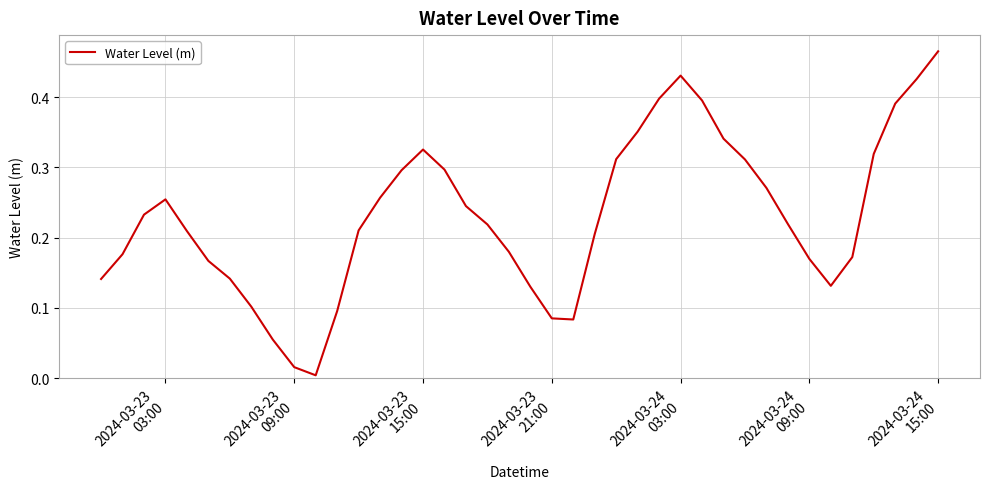

Does the chart display data point markers on the line(s)?

No